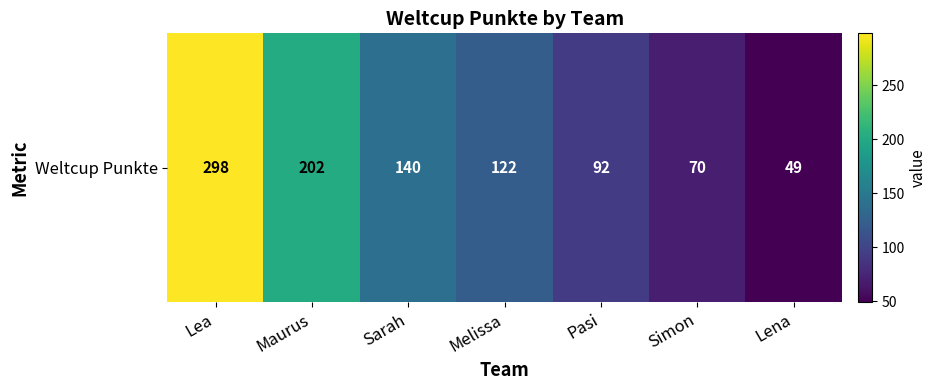

Rank the categories by value from lowest to highest.

Lena, Simon, Pasi, Melissa, Sarah, Maurus, Lea